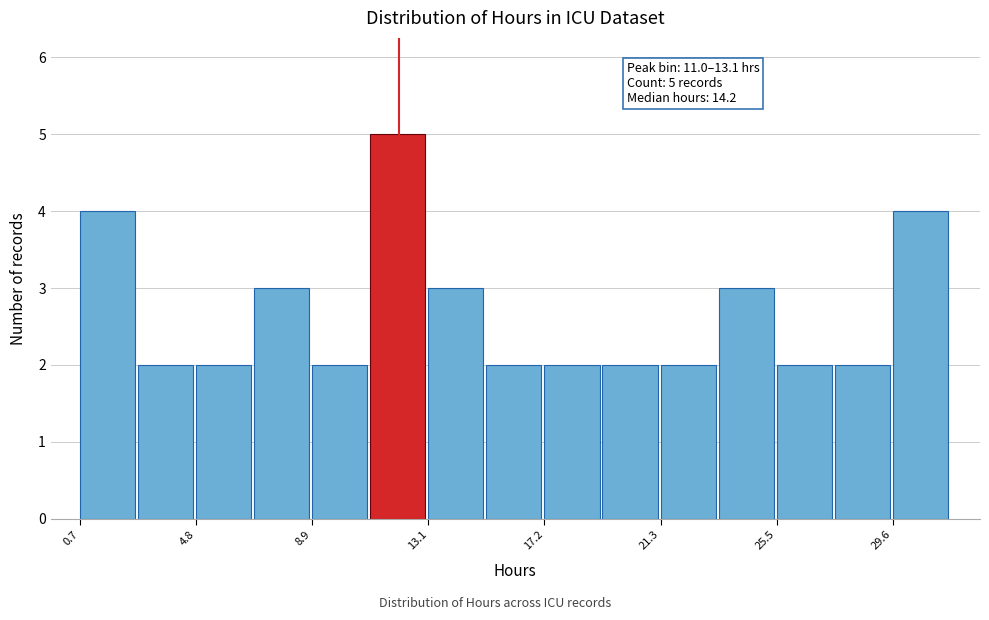

Over which range of the x-axis is the bar tallest?

11.0 to 13.0